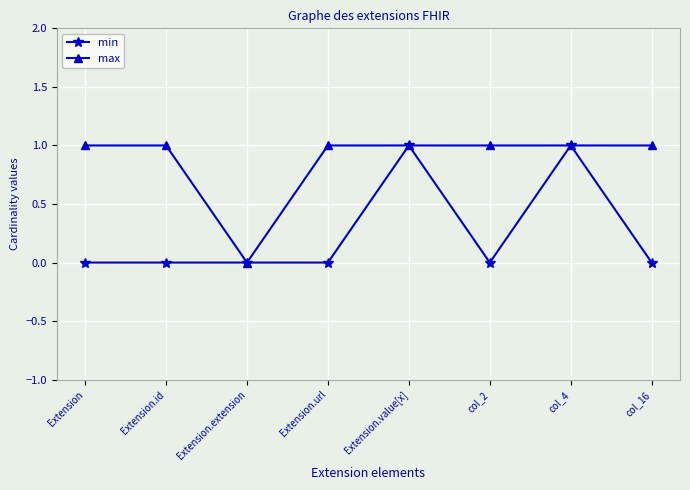

Rank the series at Extension from lowest to highest value.

min, max